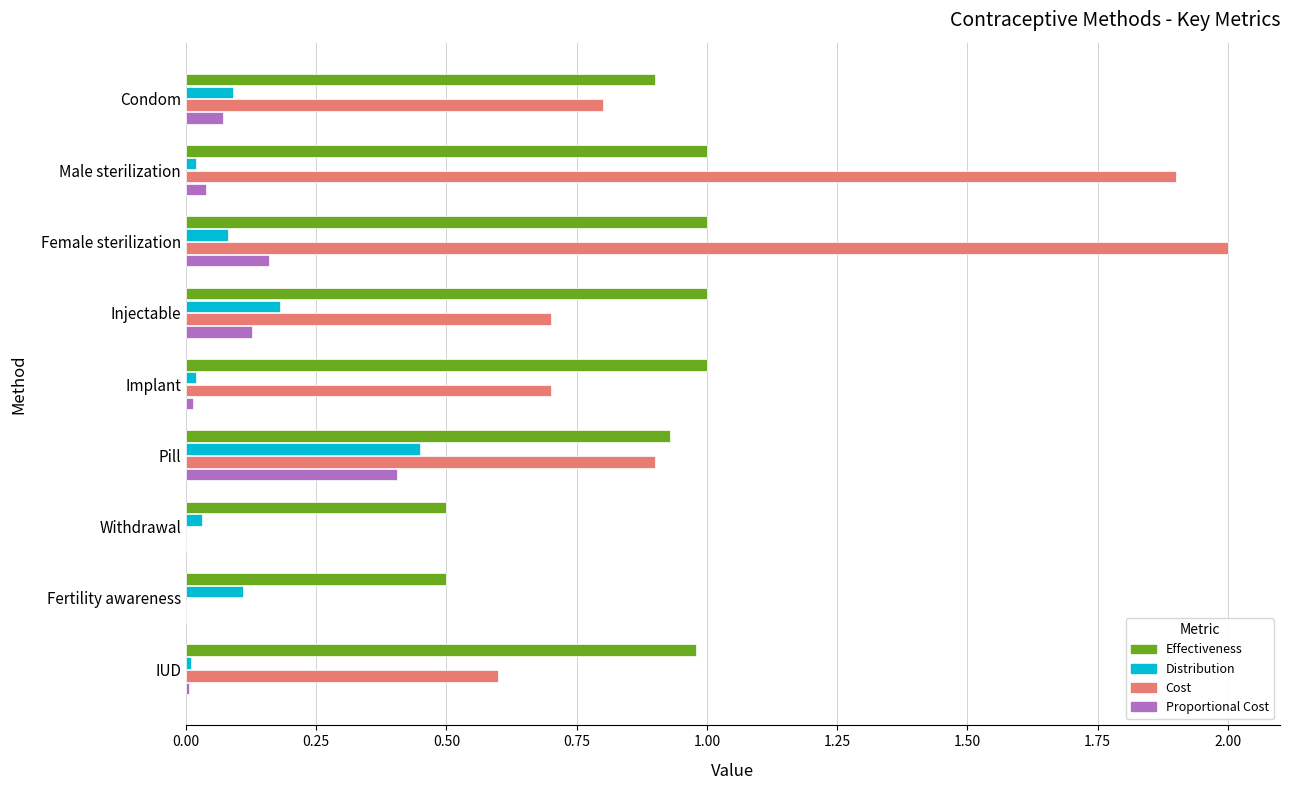

Which series changed the most between Male sterilization and IUD?

Cost